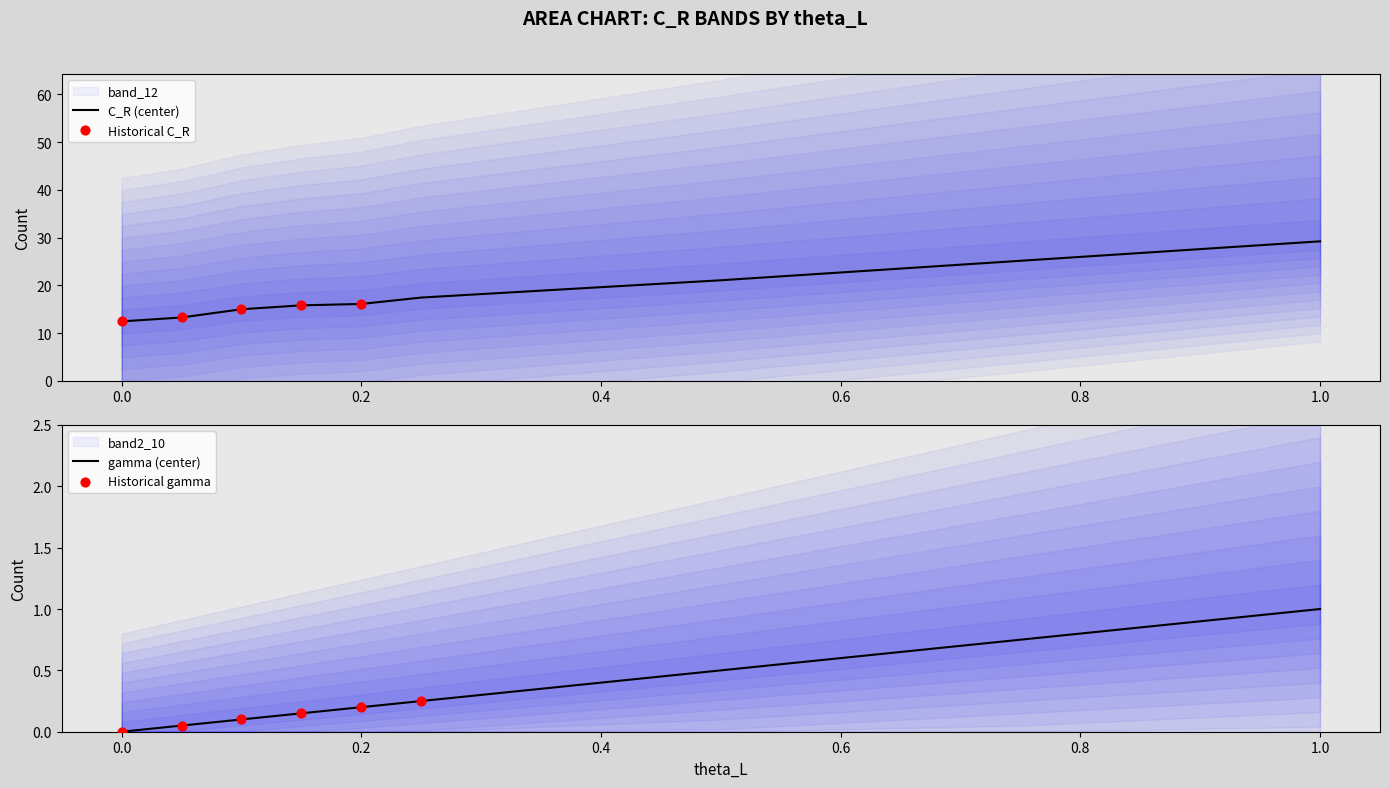

The value of C_R (center) at 0.0 is 12.4. True or false?

True